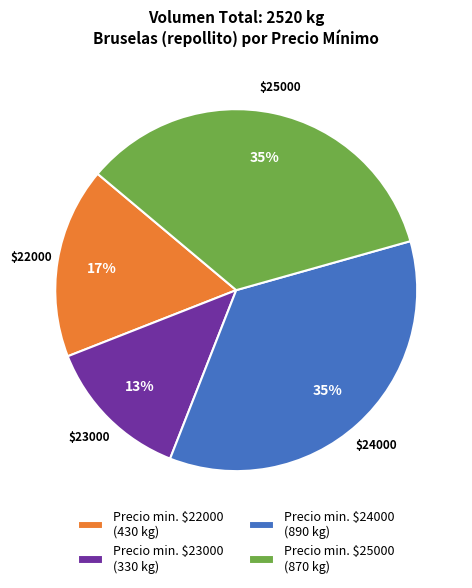

Does any single category account for the majority?

No